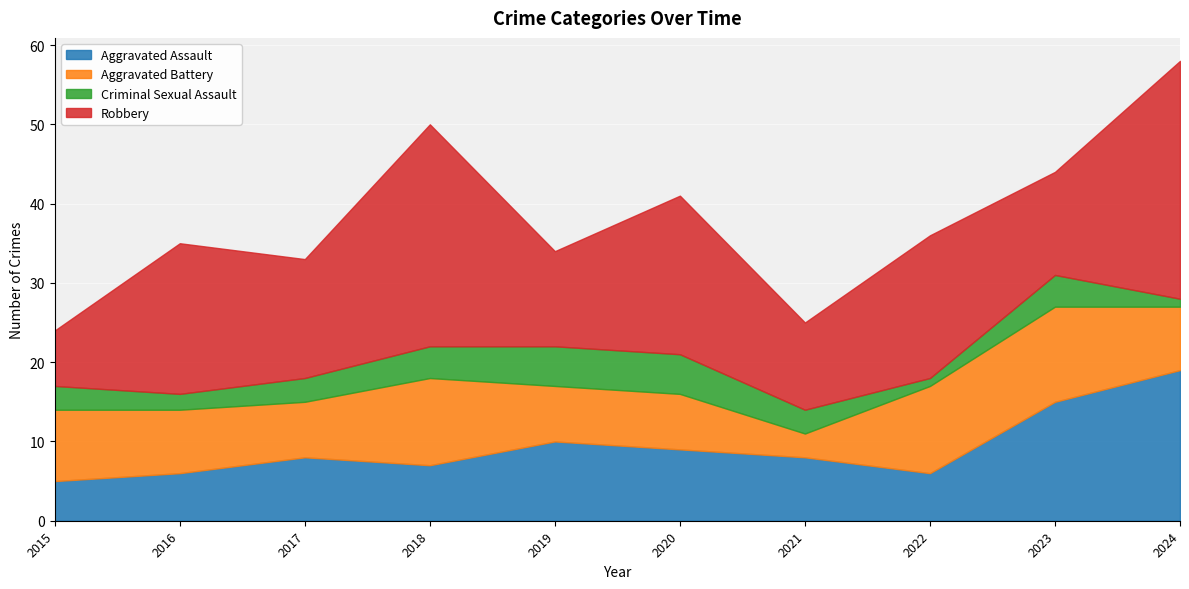

Rank the series at 2021 from highest to lowest value.

Robbery, Aggravated Assault, Aggravated Battery, Criminal Sexual Assault